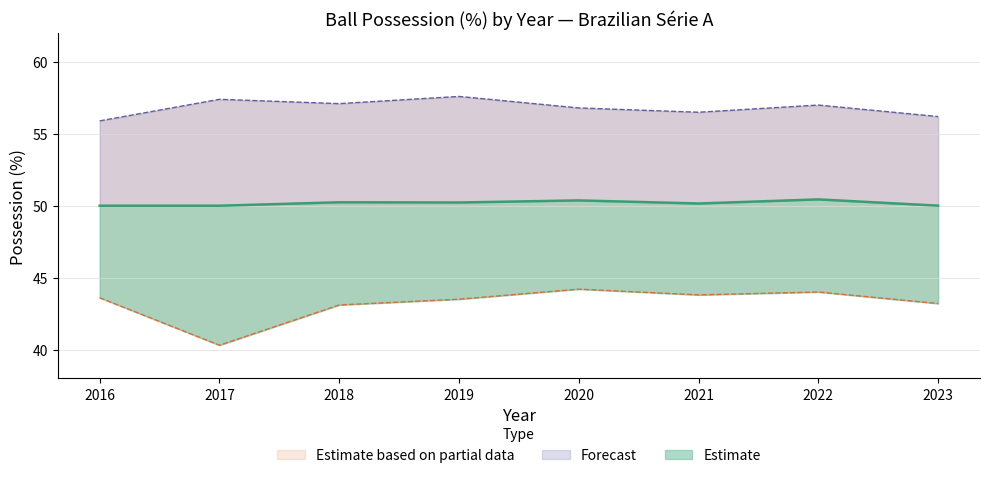

At which category is the sum across all series the highest?

2019